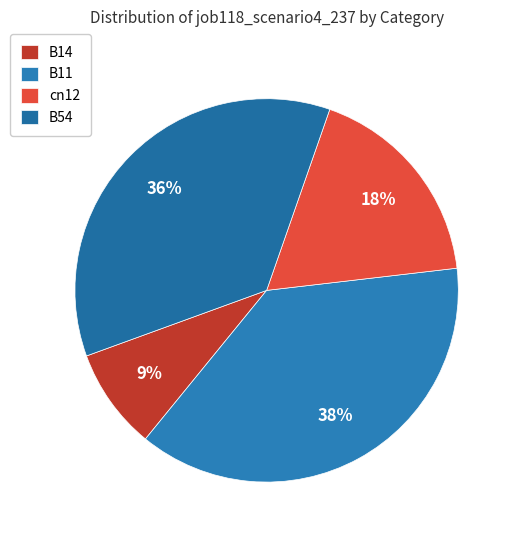

To the nearest percent, what portion does B11 represent?

38%